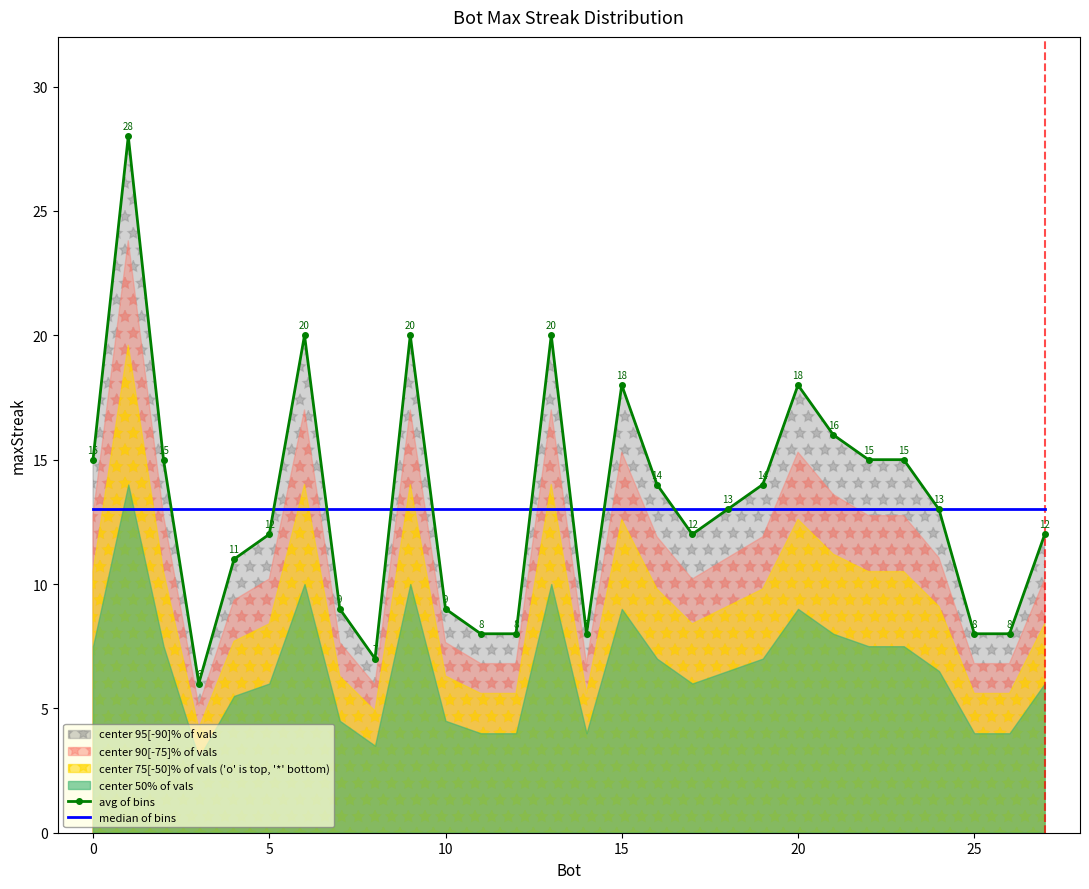

Where is avg of bins nearest to the value 17?

15